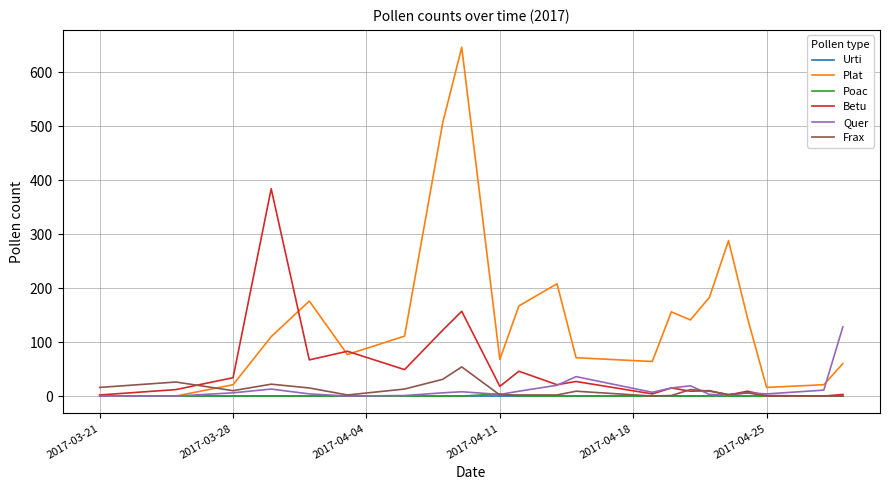

What is the greatest value displayed?

646